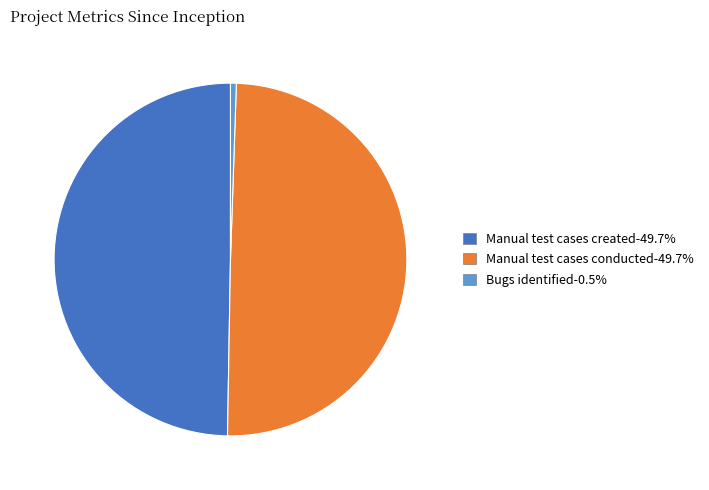

Does Bugs identified-0.5% represent more than half of the total?

No